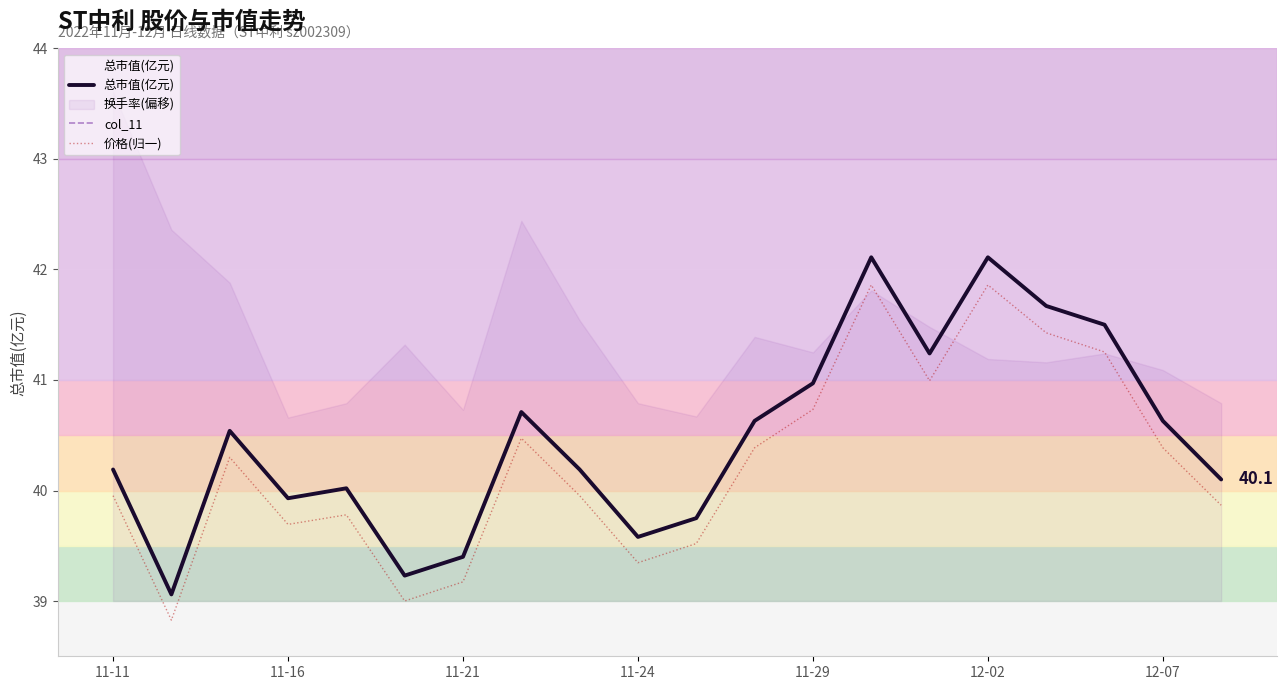

Reading right to left, extract all data points from this chart.

总市值(亿元): 40.1	40.6	41.5	41.7	42.1	41.2	42.1	41.0	40.6	39.8	39.6	40.2	40.7	39.4	39.2	40.0	39.9	40.5	39.1	40.2
col_11: 2.6	2.6	2.7	2.7	2.7	2.7	2.7	2.7	2.6	2.6	2.6	2.6	2.6	2.6	2.5	2.6	2.6	2.6	2.5	2.6
价格(归一): 39.9	40.4	41.3	41.4	41.9	41.0	41.9	40.7	40.4	39.5	39.3	40.0	40.5	39.2	39.0	39.8	39.7	40.3	38.8	40.0